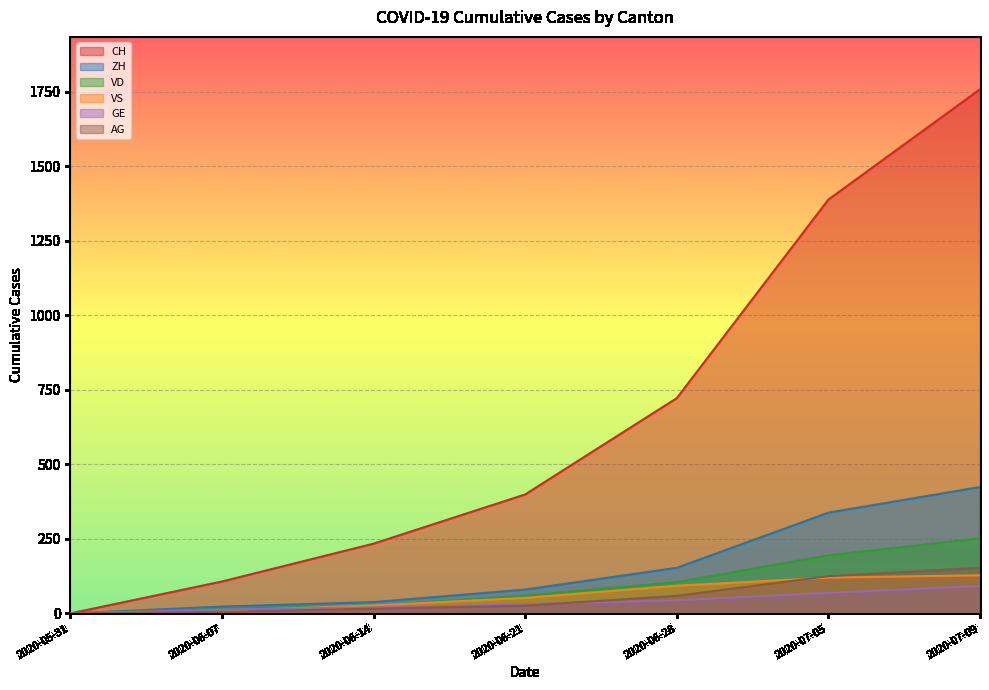

How many lines are shown in the chart?

6